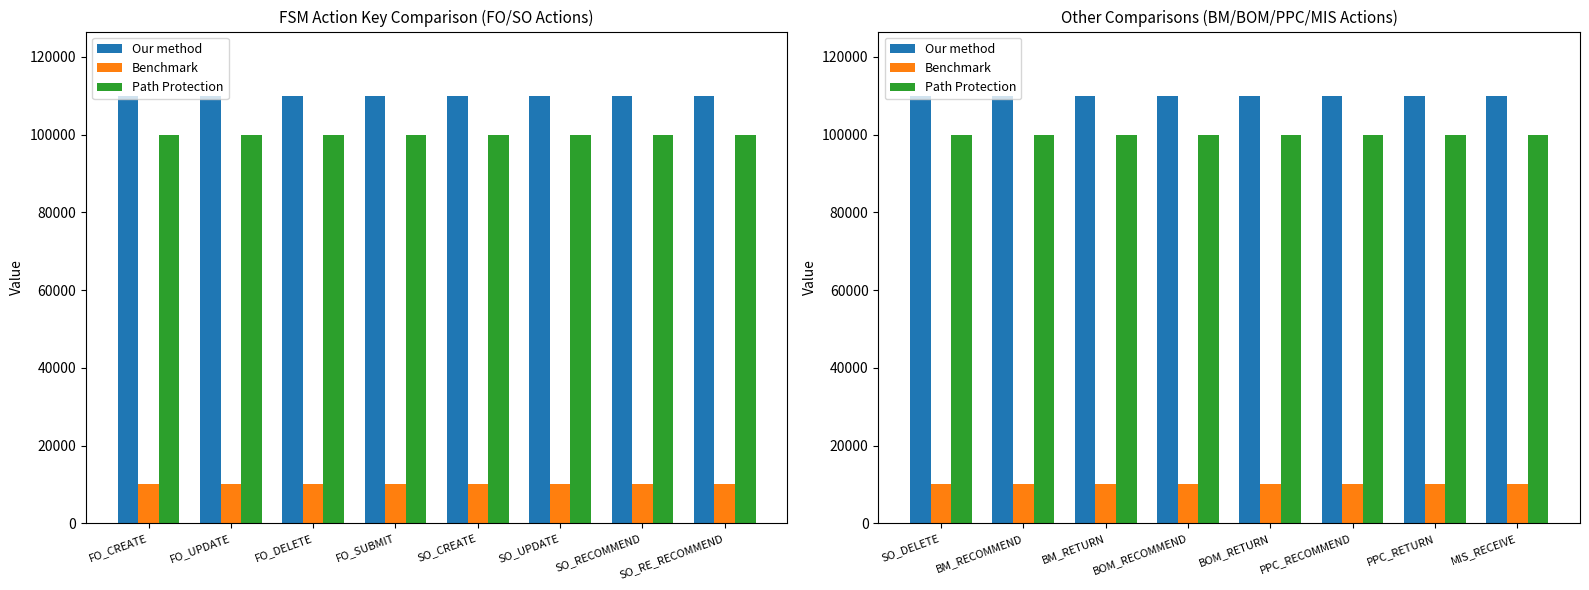

At how many categories does at least one series exceed 62982?

8